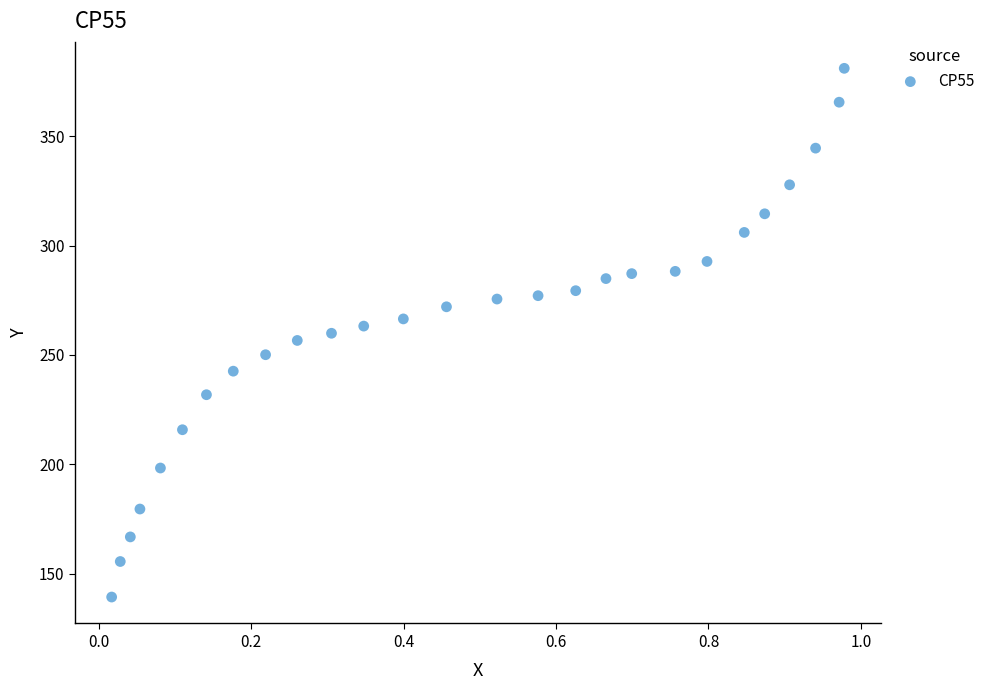

What is the range of X values (max minus min)?

1.0